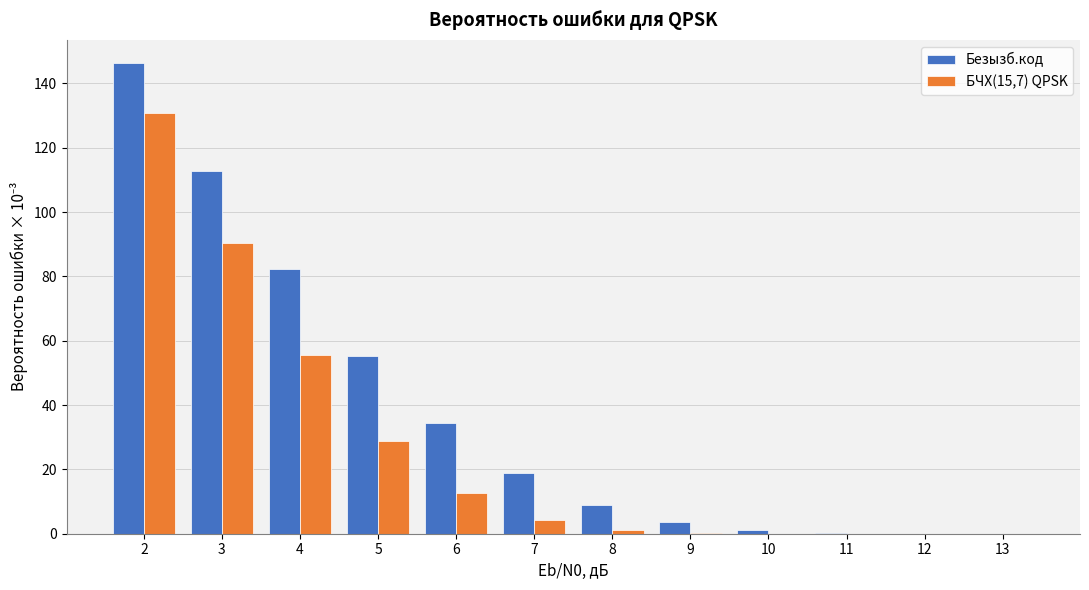

Between 6 and 11, which series saw the biggest shift?

Безызб.код